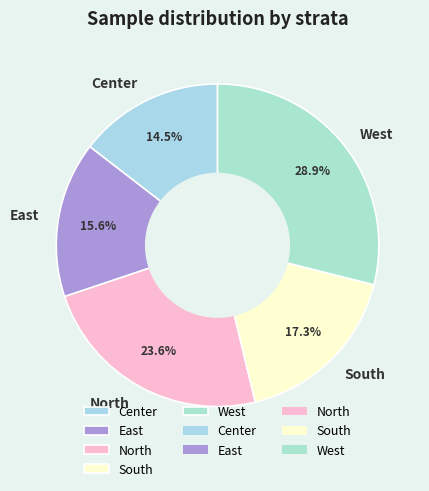

Does West account for over 50% of the chart?

No